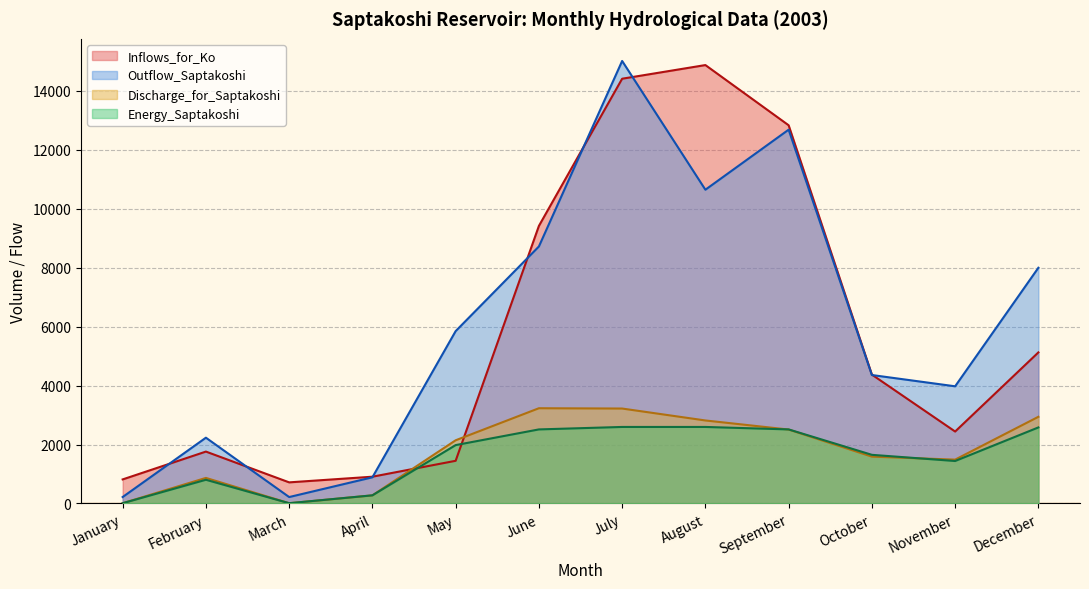

Which series has the largest range (max minus min)?

Outflow_Saptakoshi